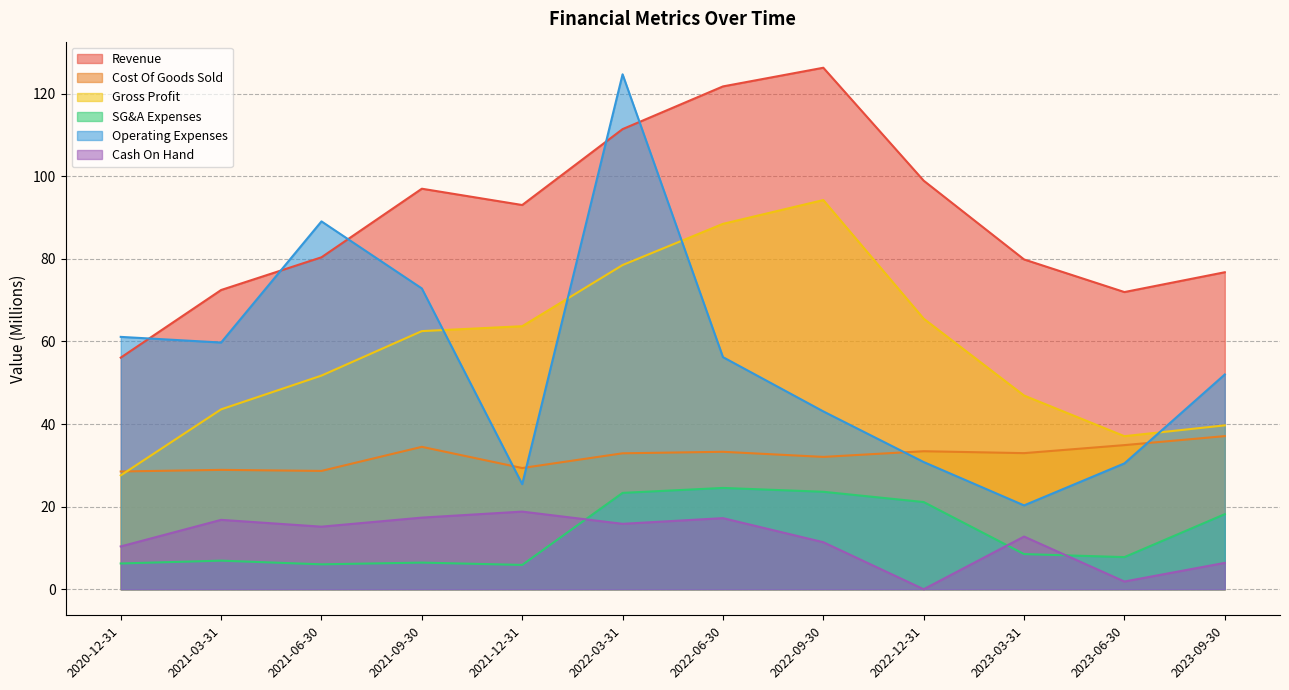

Does the chart have visible grid lines?

Yes